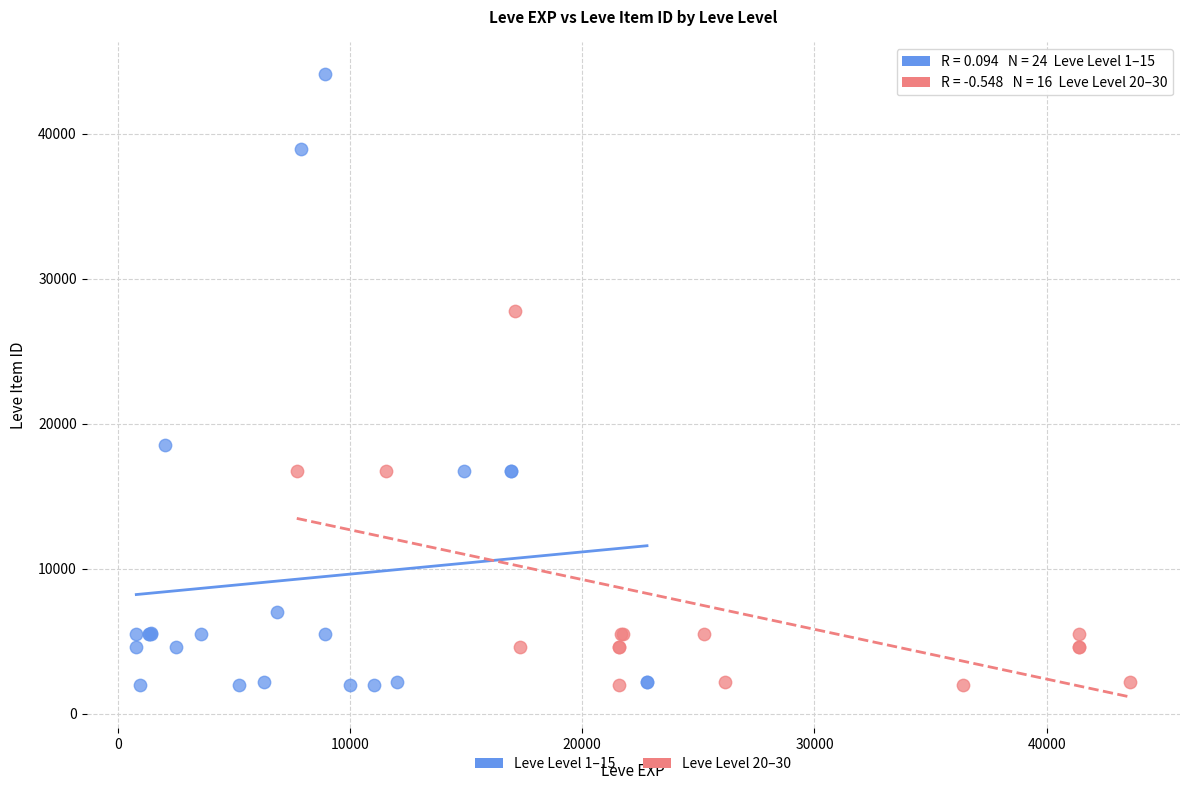

Which series has the widest spread of Y values?

Leve Level 1–15